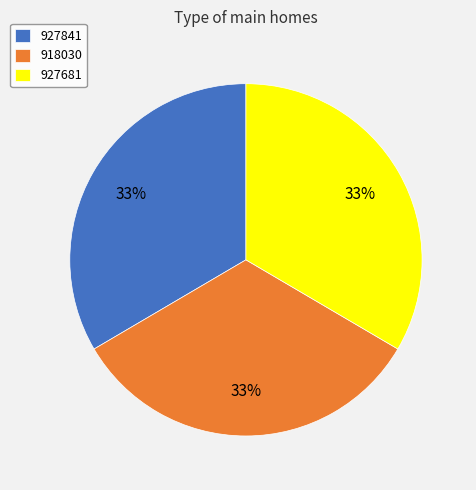

True or false: 918030 accounts for 26% of the total.

False